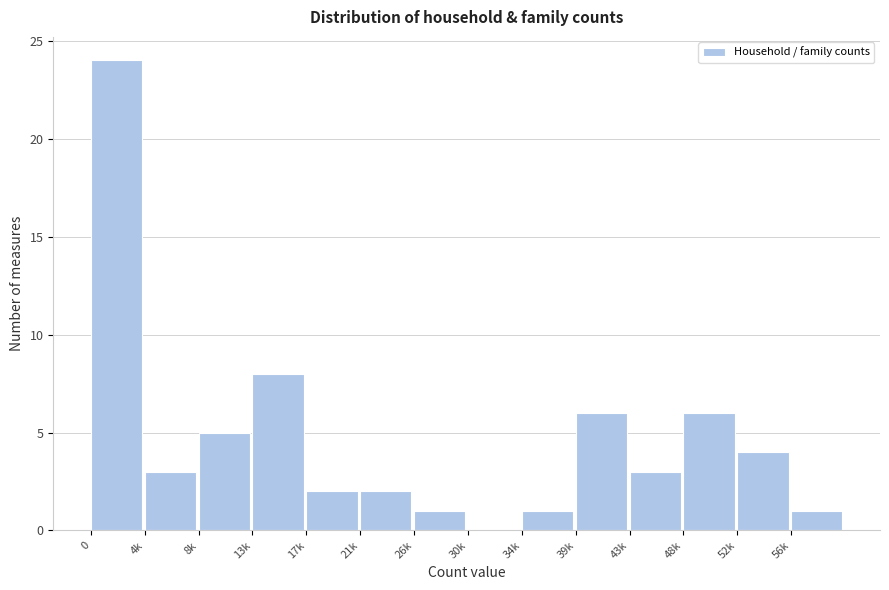

Reading right to left, extract all data points from this chart.

56k=1	52k=4	48k=6	43k=3	39k=6	34k=1	30k=0	26k=1	21k=2	17k=2	13k=8	8k=5	4k=3	0=24